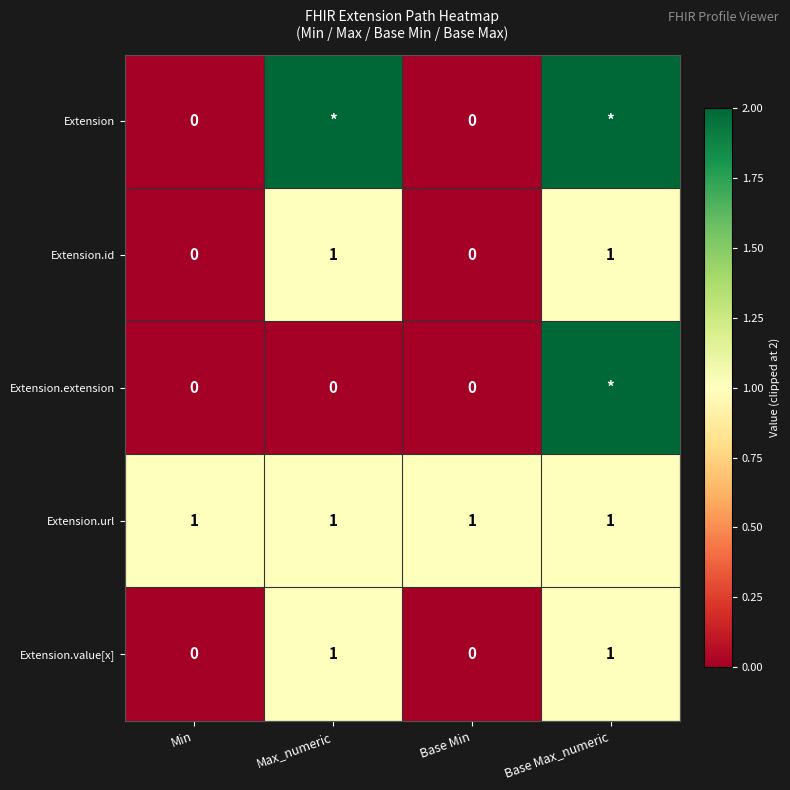

Is the value of Extension.id at Base Min greater than the value of Extension.url at Base Max_numeric?

No